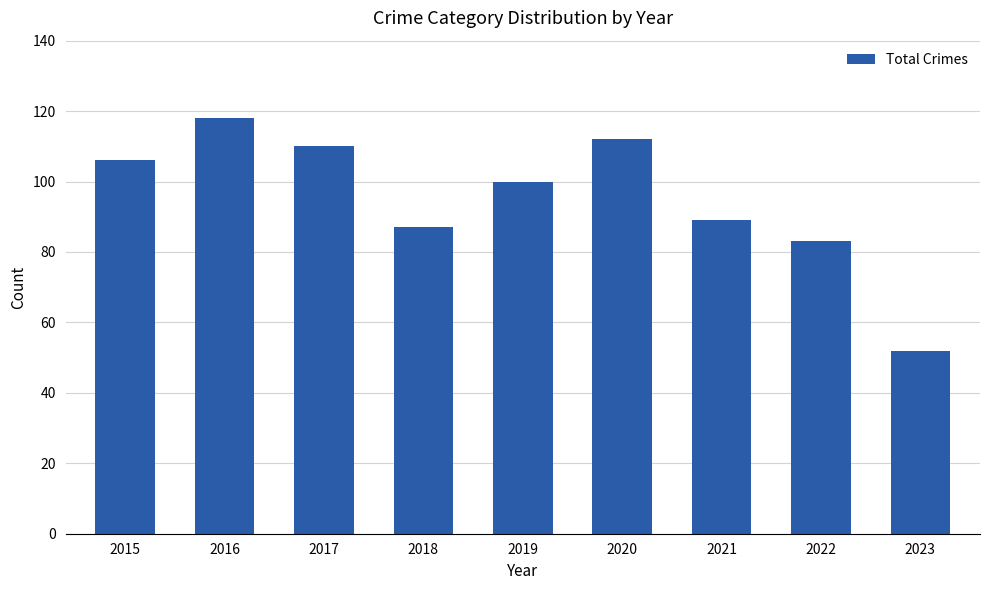

Reading left to right, extract all data points from this chart.

2015=106	2016=118	2017=110	2018=87	2019=100	2020=112	2021=89	2022=83	2023=52